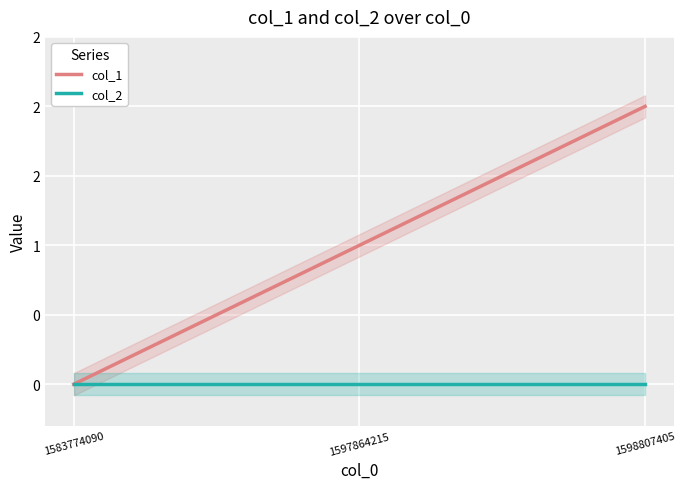

Rank the series at 1583774090 from lowest to highest value.

col_1, col_2